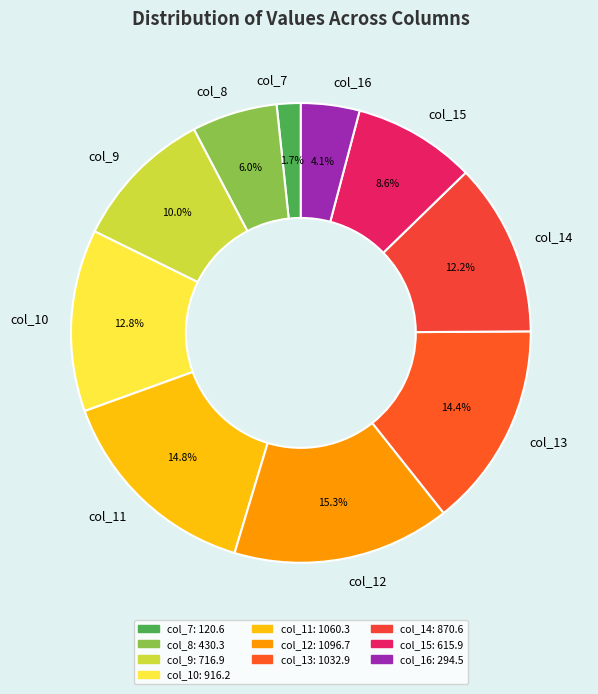

To the nearest percent, what is the difference between the largest and smallest slice percentages?

14%